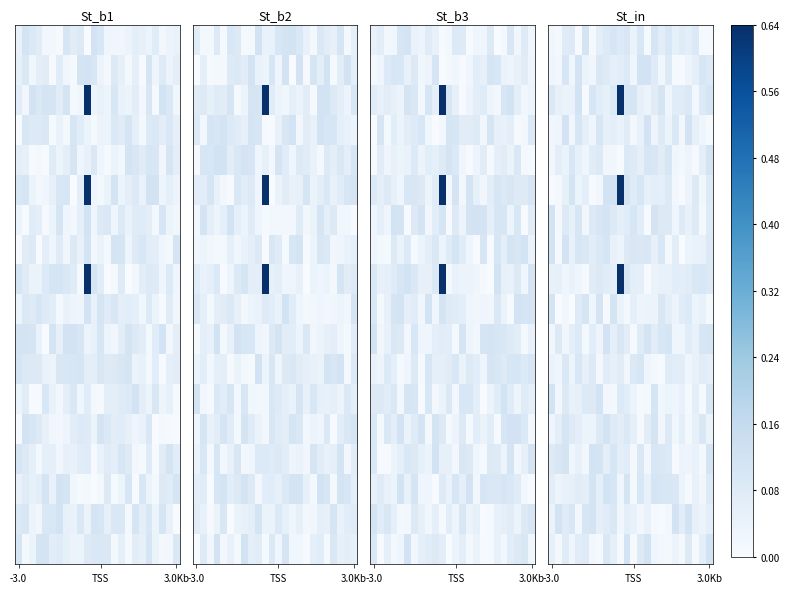

At how many categories does at least one series exceed 0?

24